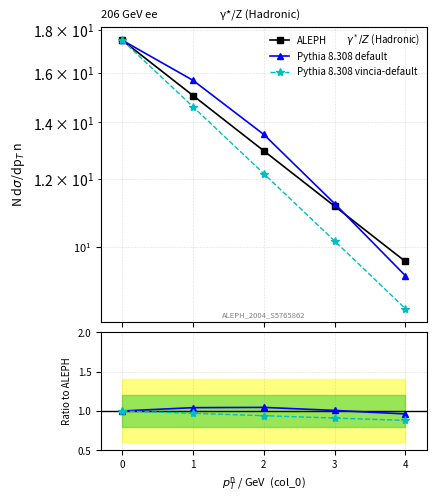

What are all the series names shown in the legend?

ALEPH, Pythia 8.308 default, Pythia 8.308 vincia-default